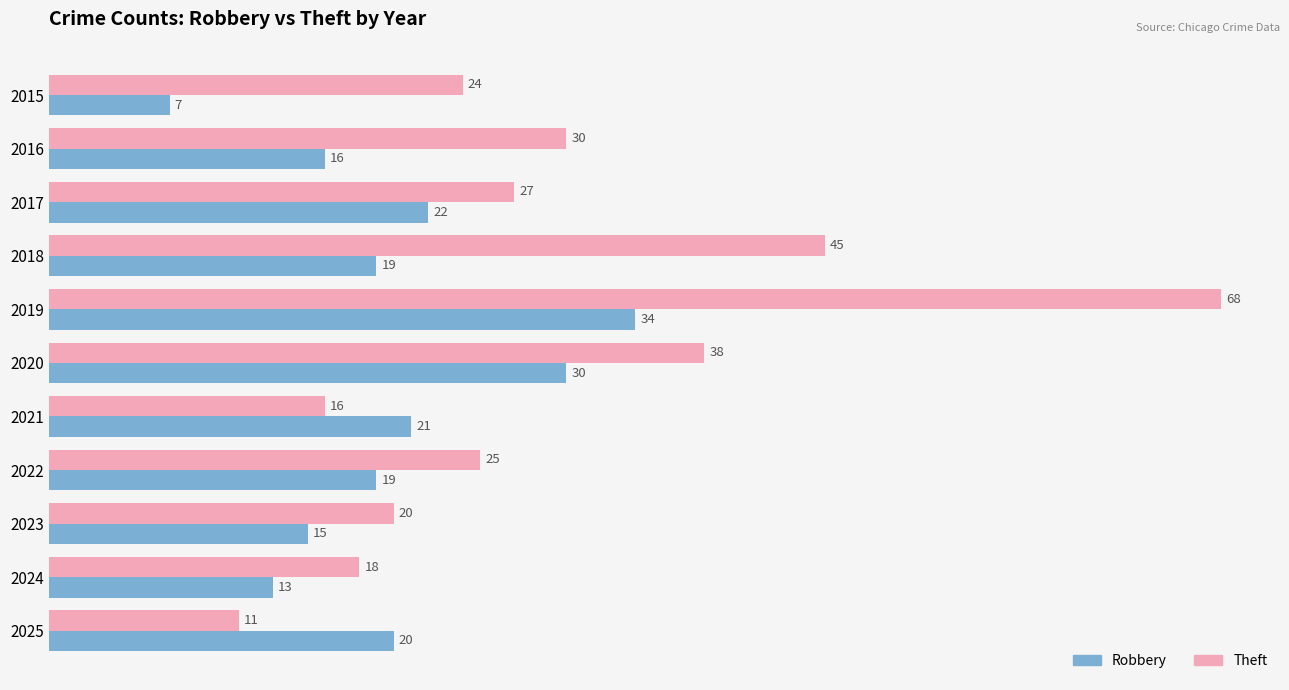

Rank the series by their maximum value, from lowest to highest.

Robbery, Theft